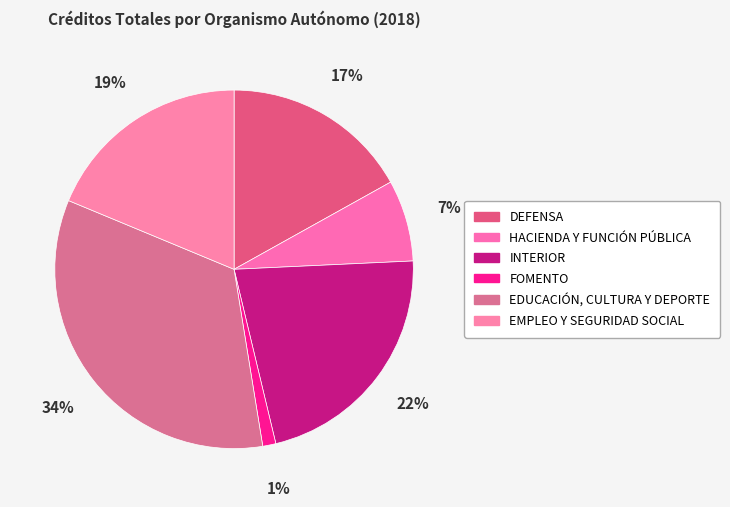

What is the largest slice in the pie chart?

EDUCACIÓN, CULTURA Y DEPORTE